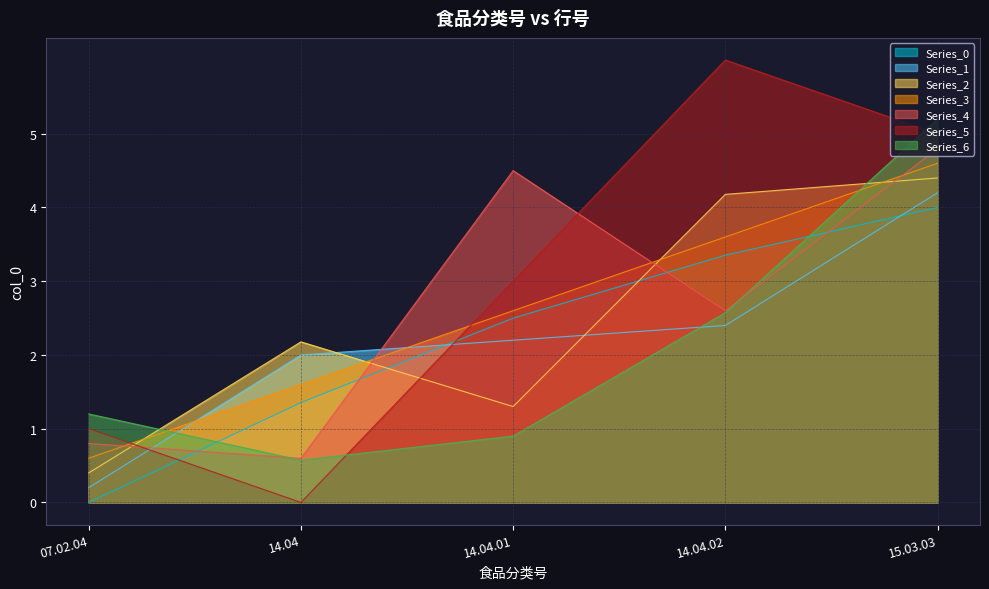

Which series has the widest spread of values?

Series_5